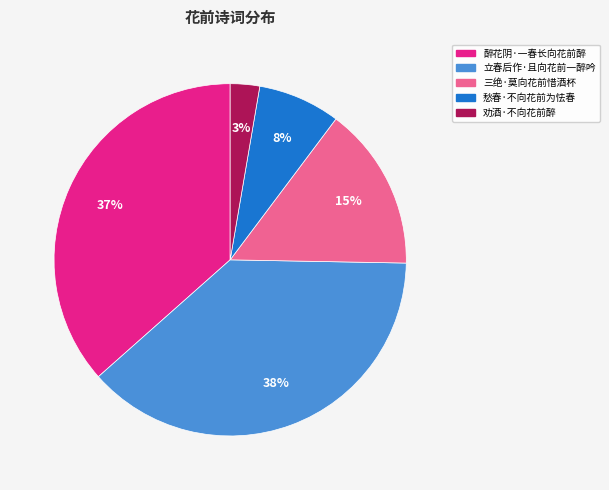

Count the number of slices in the pie.

5